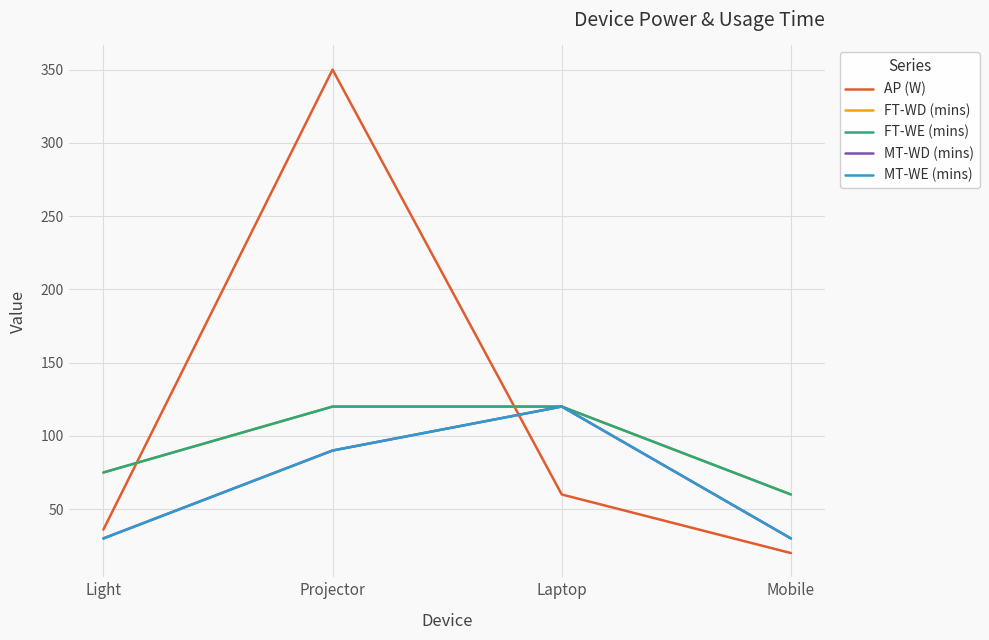

How many lines are shown in the chart?

5